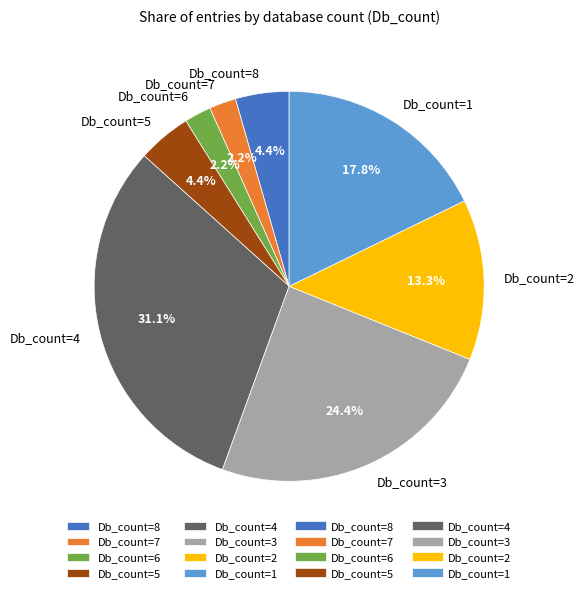

Between Db_count=8 and Db_count=4, which is larger?

Db_count=4